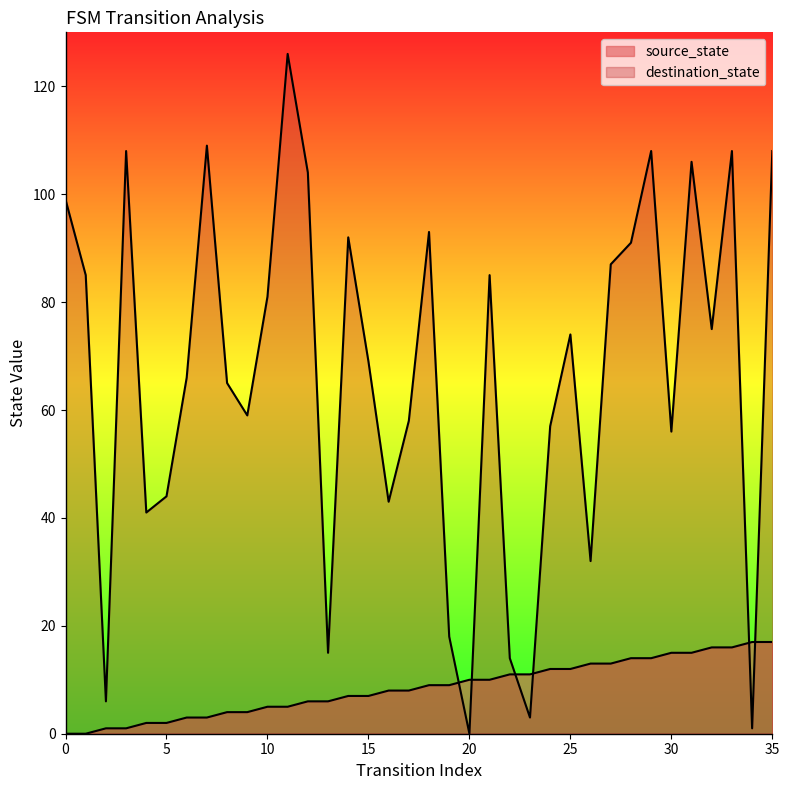

What is the difference between the maximum and minimum values in the source_state series?

17